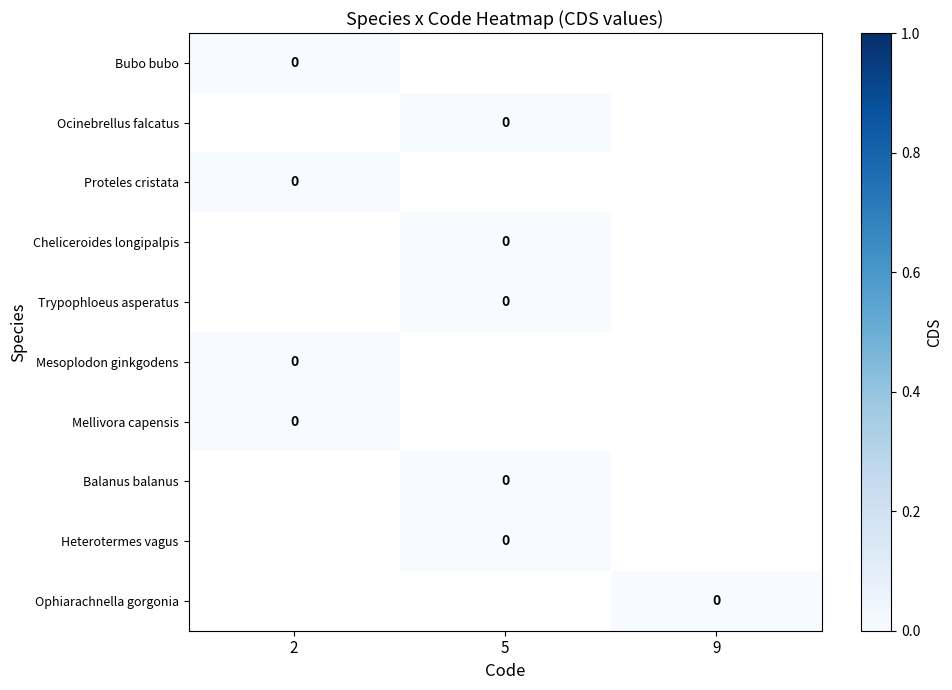

How many categories are shown in the chart?

3